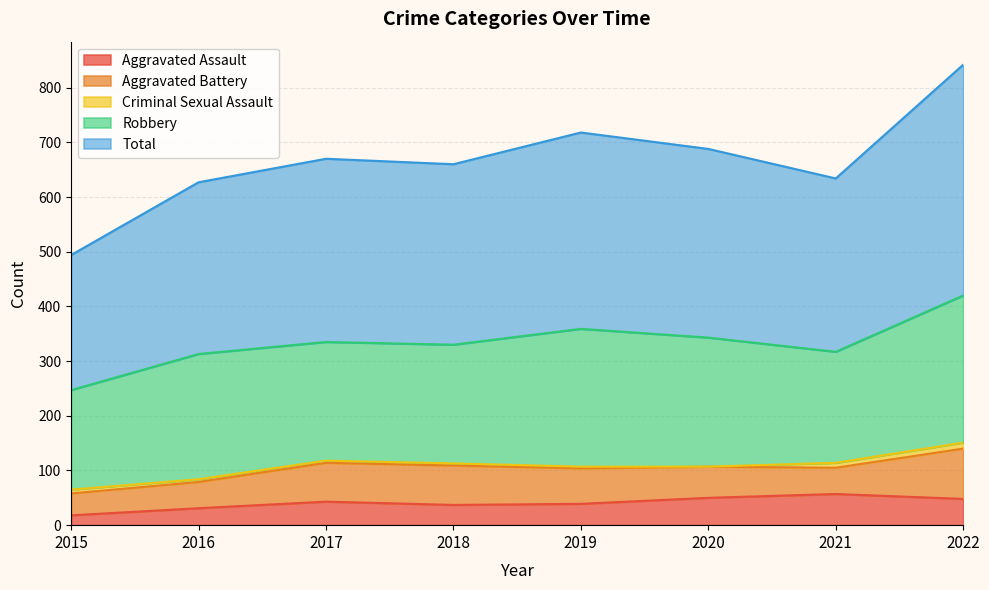

True or false: Criminal Sexual Assault has a value of 5 at 2019.

False